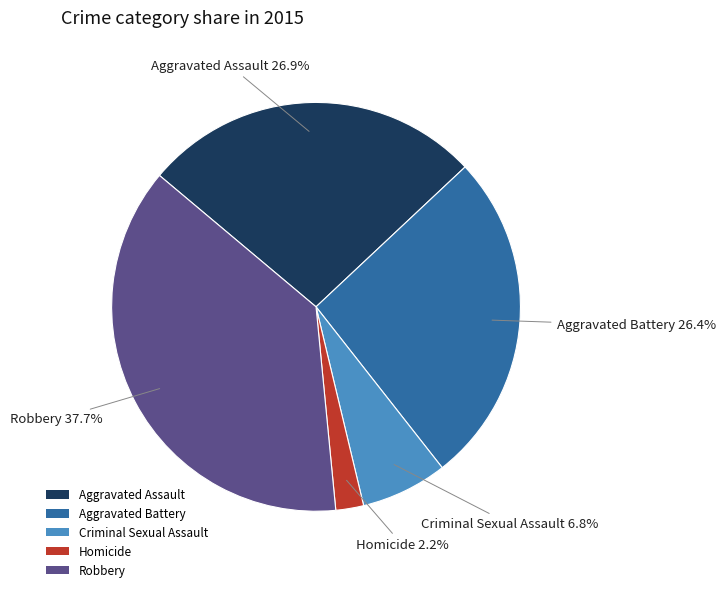

To the nearest percent, what is the difference between the largest and smallest slice percentages?

35%